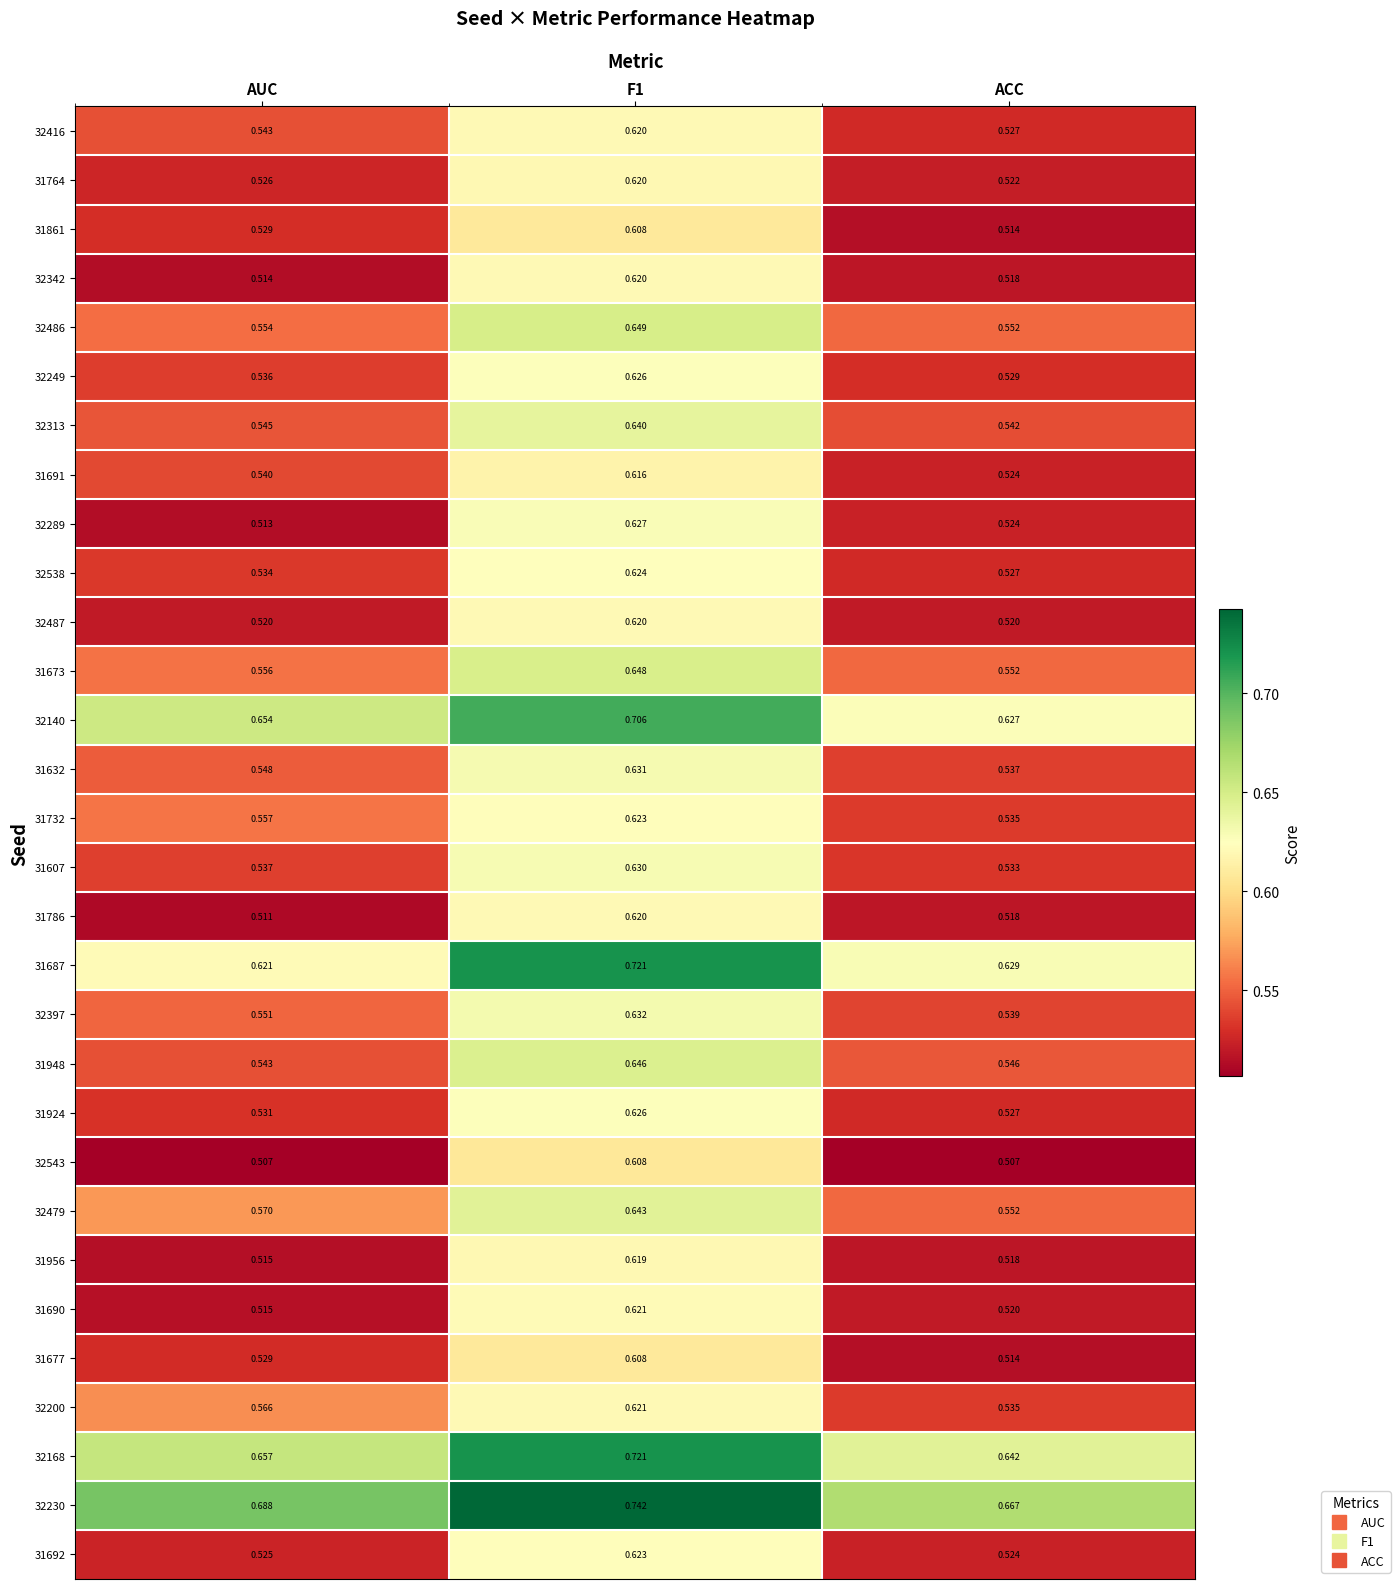

What is the difference between the highest and lowest values at ACC?

0.2